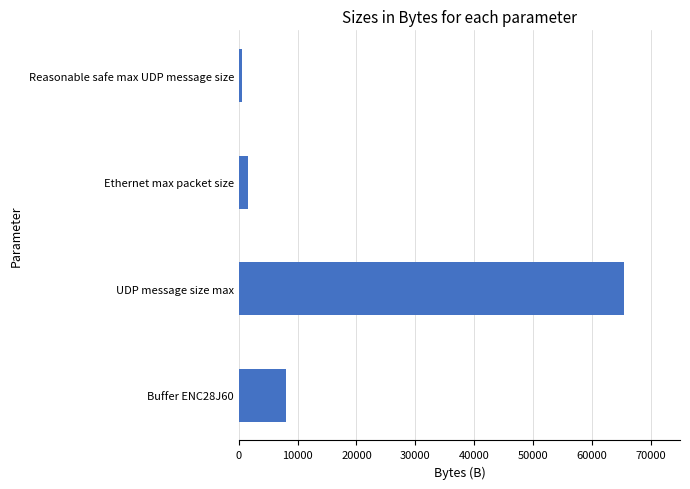

Which has a higher value, Ethernet max packet size or UDP message size max?

UDP message size max